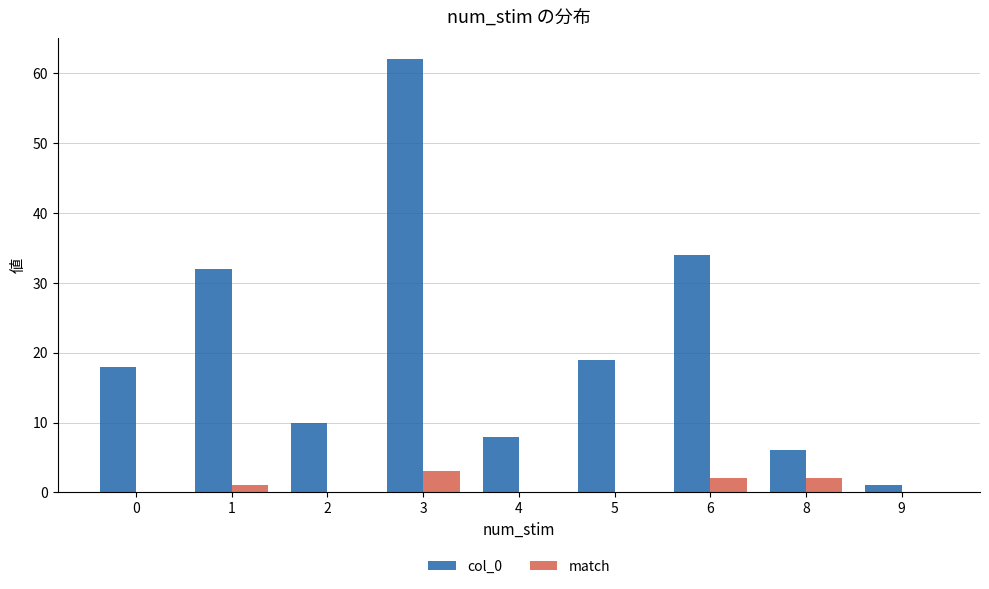

Are the bars horizontal?

No